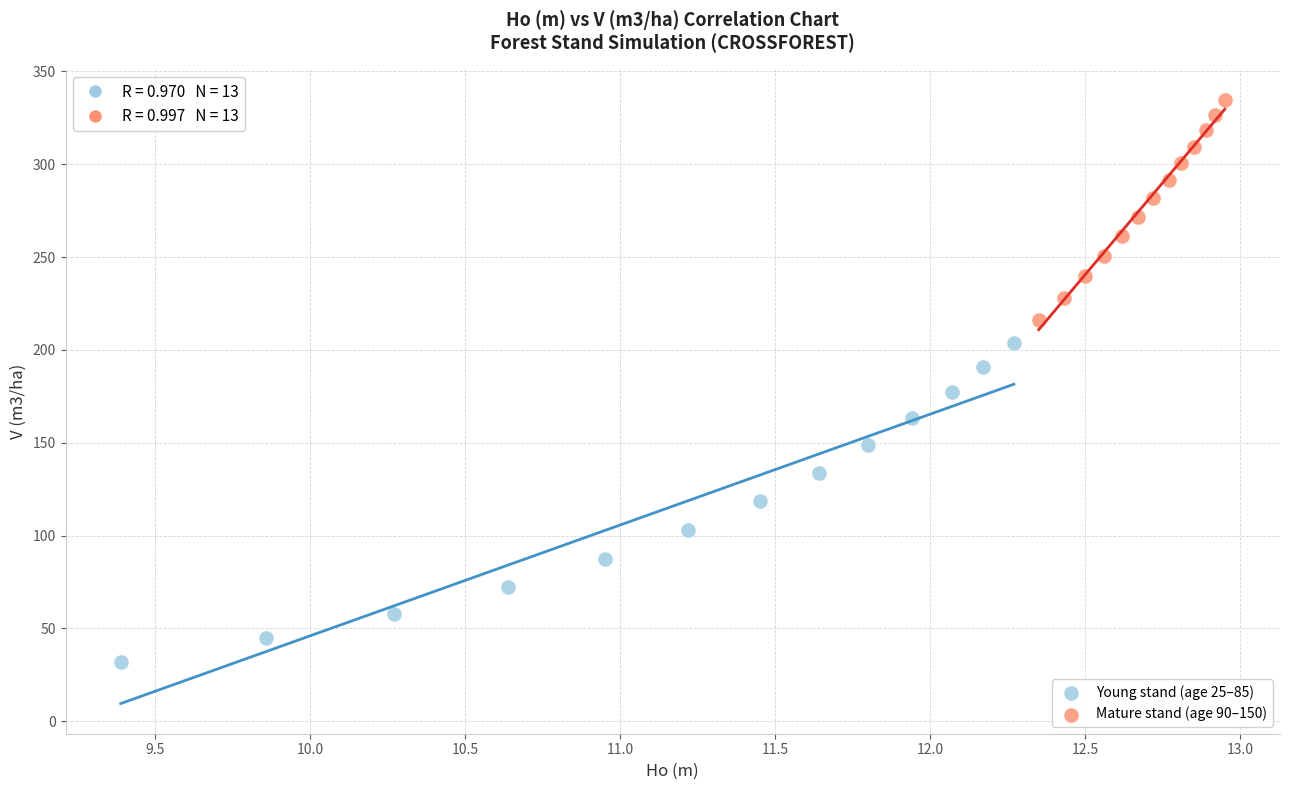

Which series contains the highest Y value?

Mature stand (age 90–150)